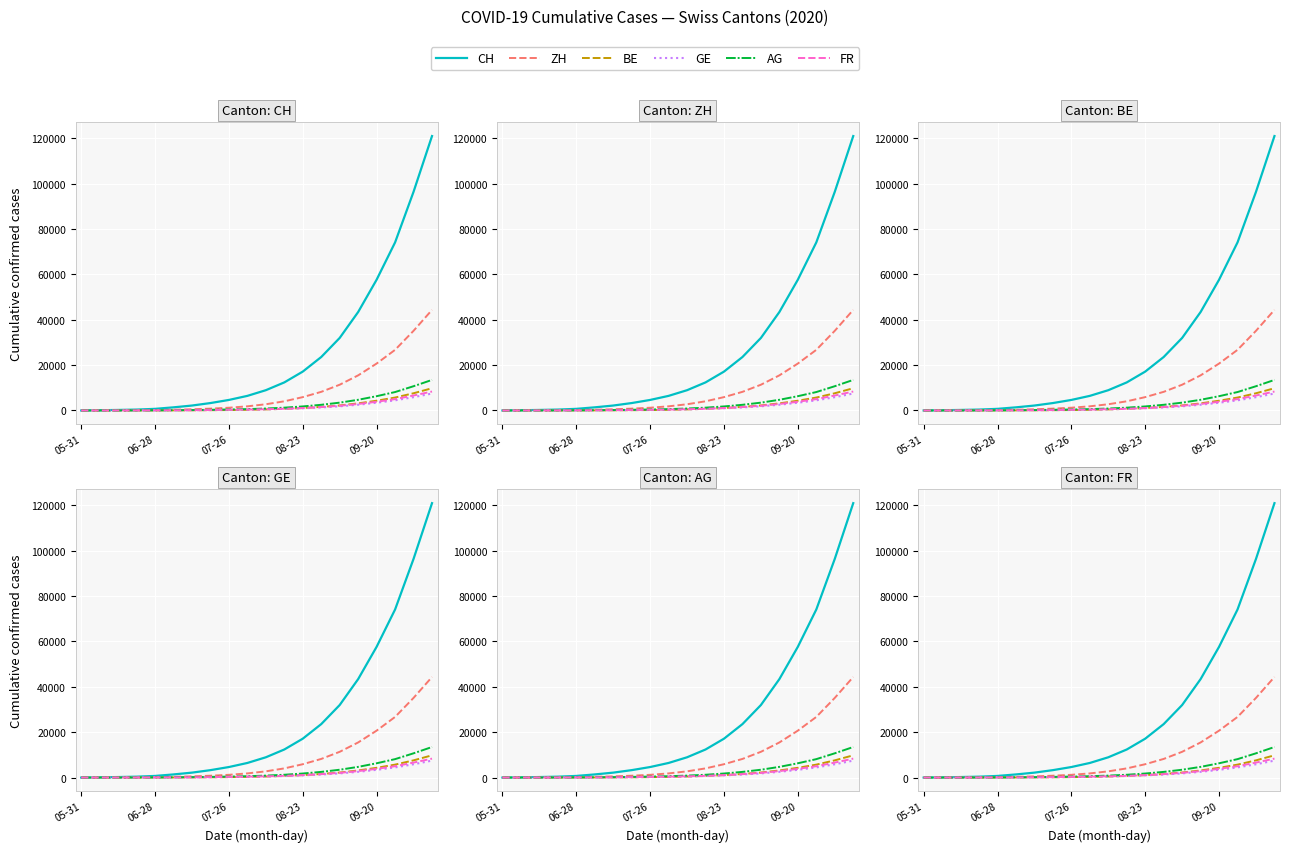

At which category is the sum across all series the highest?

19